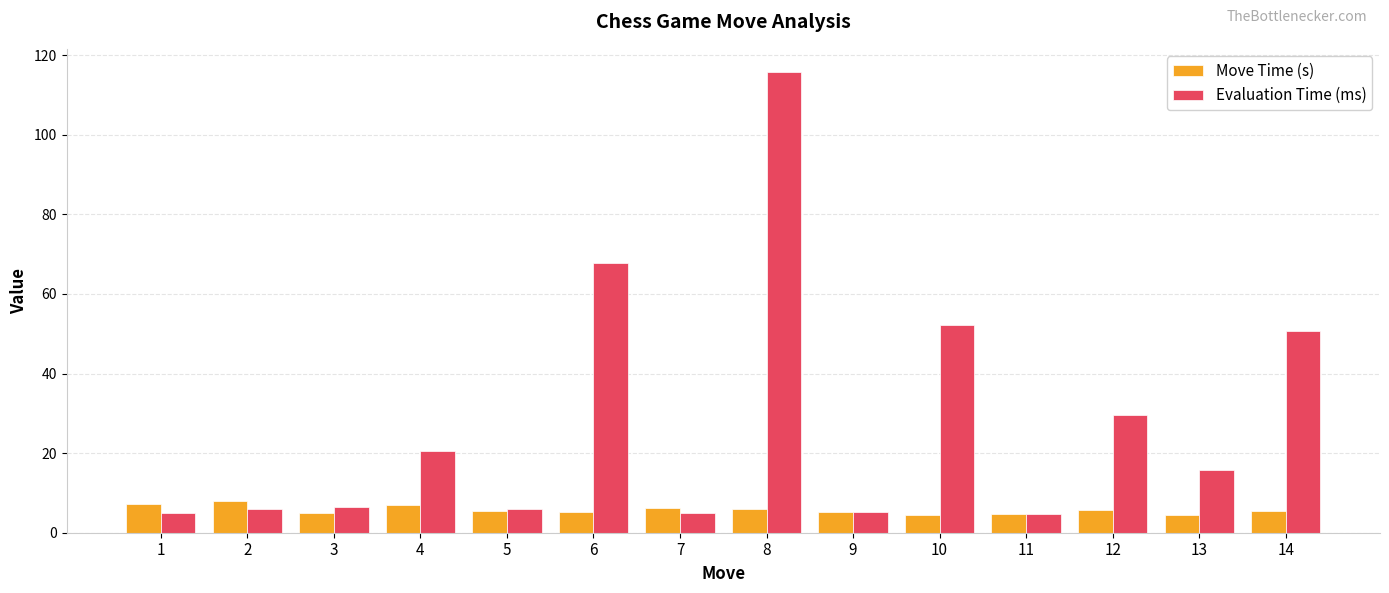

The Move Time (s) series shows 12.3 at 4. True or false?

False